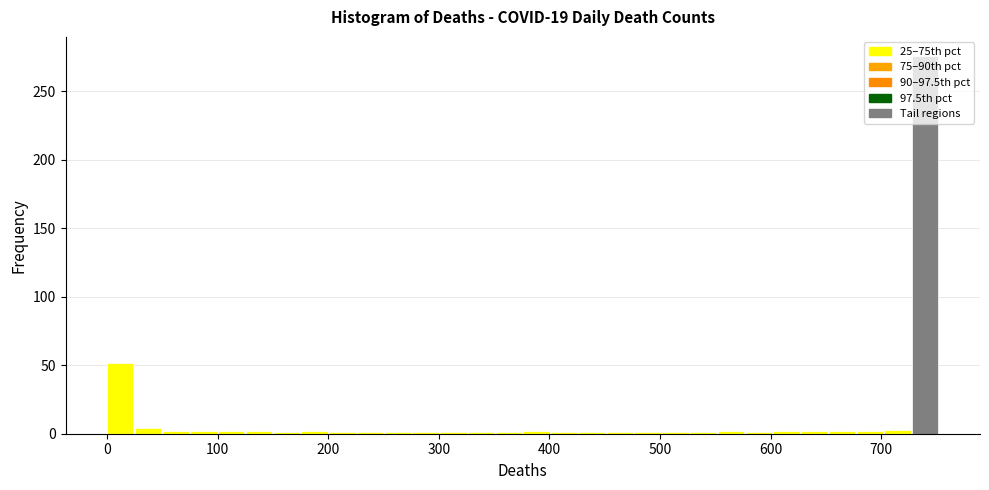

Around what value on the x-axis is the tallest bar? Give the approximate position of its centre, as read against the axis.

740